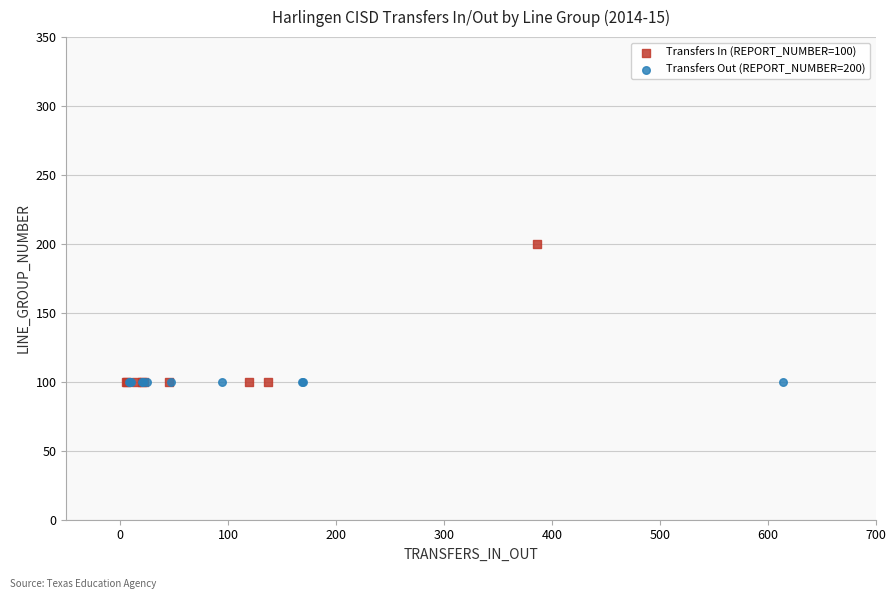

What are all the series names shown in the legend?

Transfers In (REPORT_NUMBER=100), Transfers Out (REPORT_NUMBER=200)